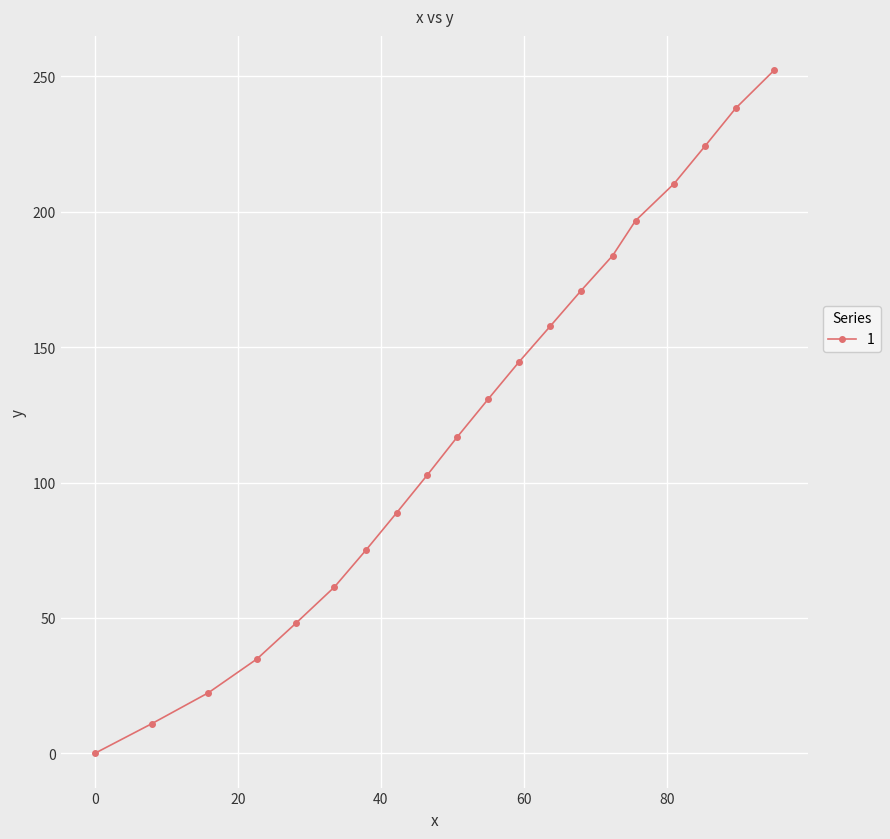

What is the sum of all values?

2470.8